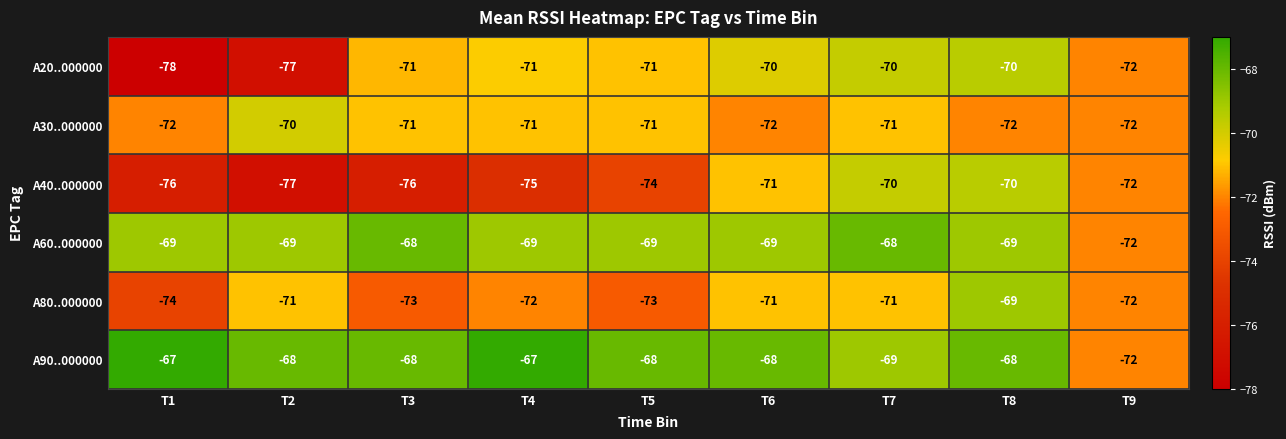

Which label corresponds to the smallest value in the chart?

T1